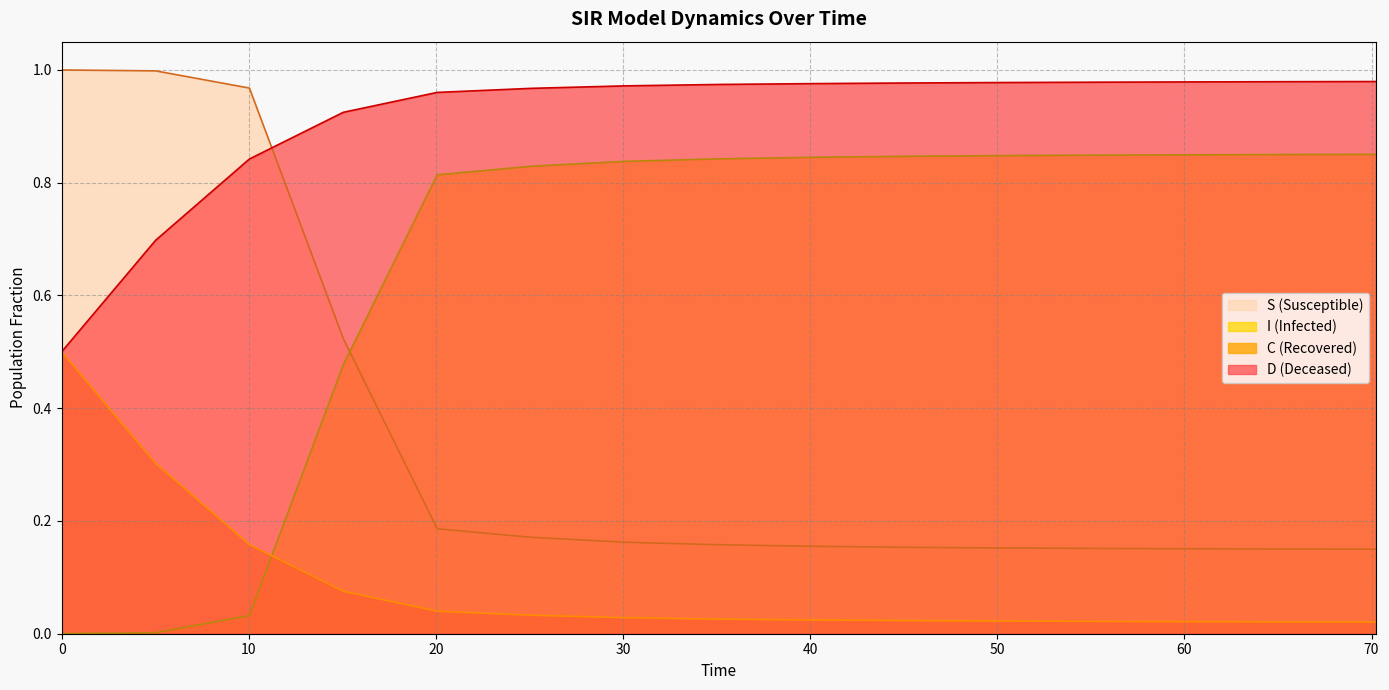

The S series shows 0.1 at 140. True or false?

False